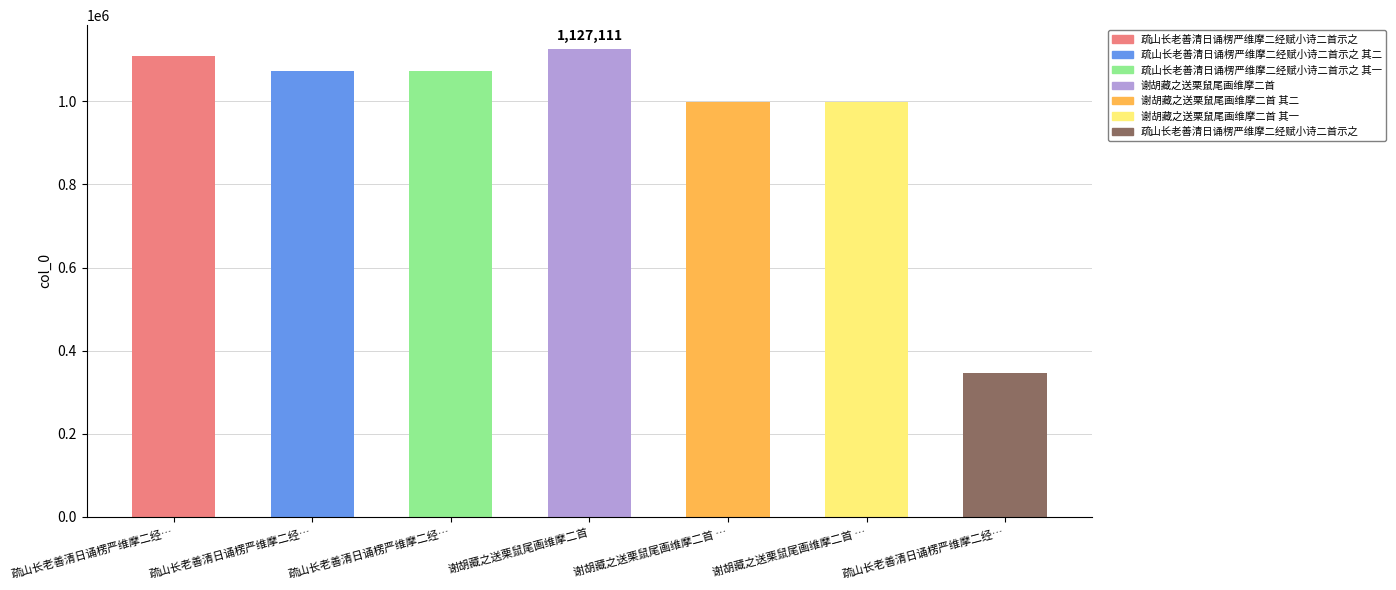

Count the number of data series in this chart.

1